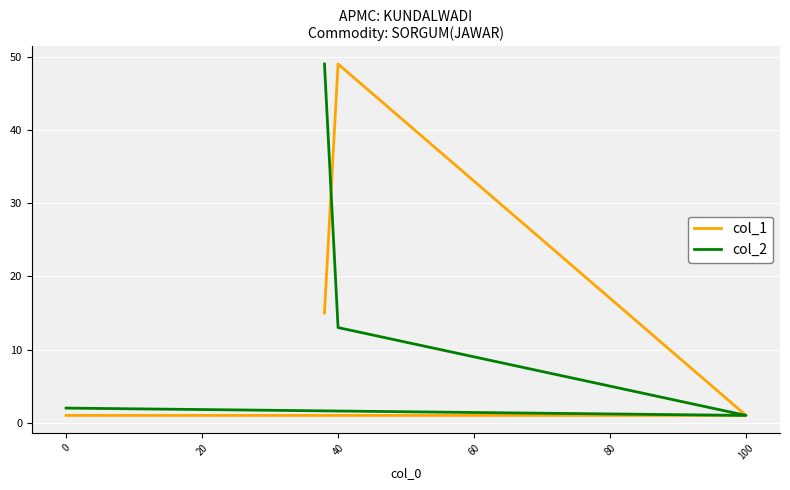

What is the minimum value shown in the chart?

1